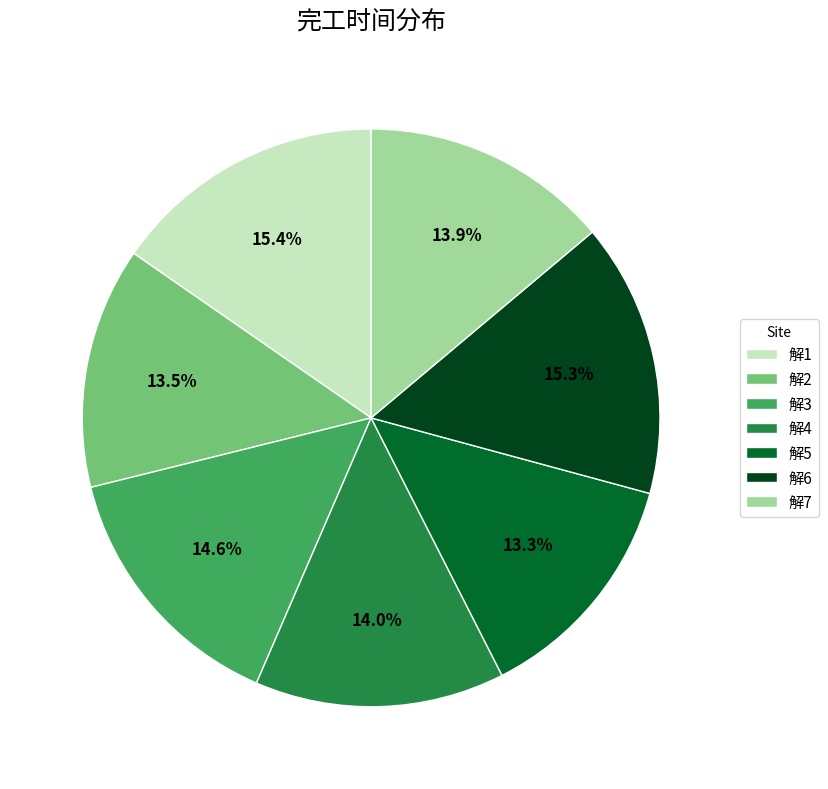

Is there any slice that represents more than half of the pie?

No